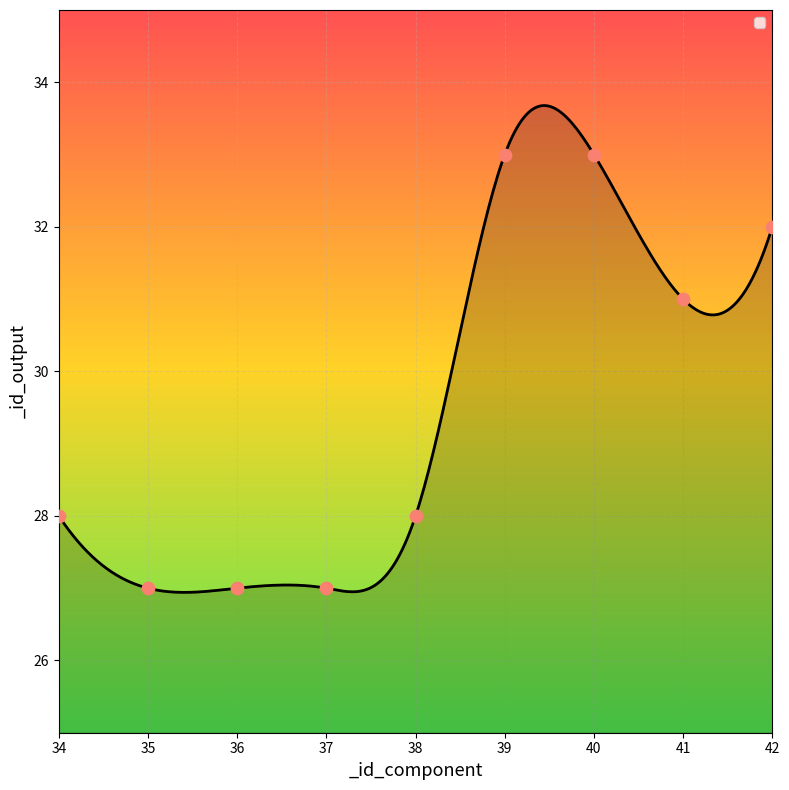

Approximately how many times larger is the value at 34 compared to 37?

1.0